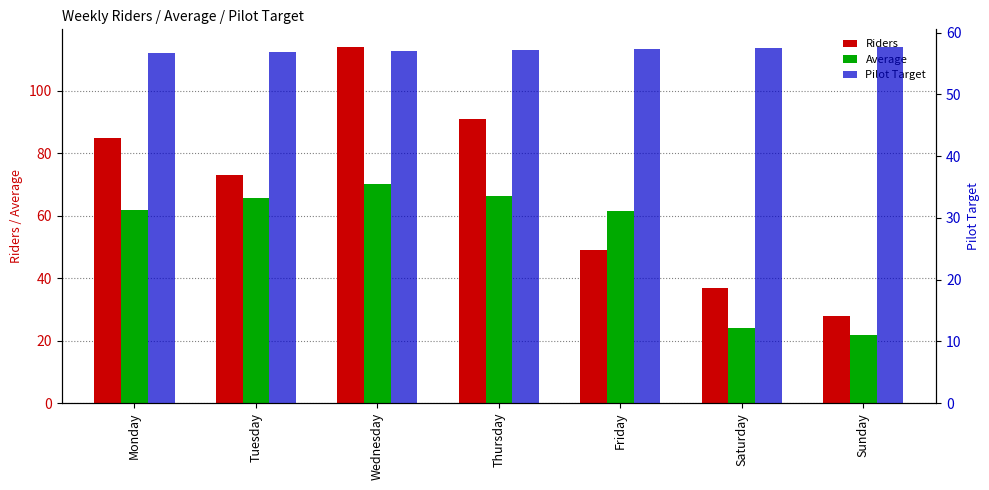

What is the value of the Riders bar at the 2nd from the left?

73.0